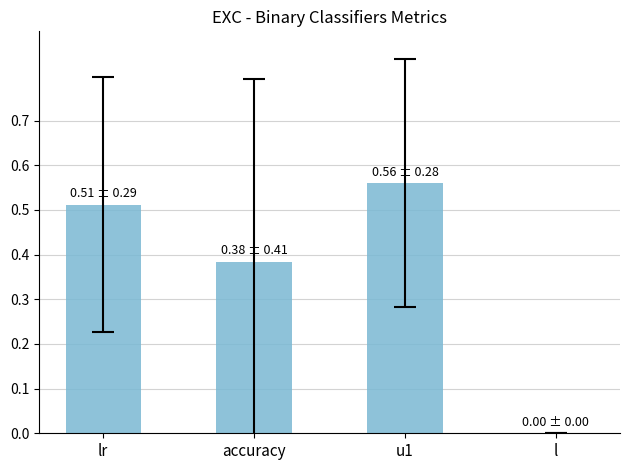

Are the bars horizontal?

No